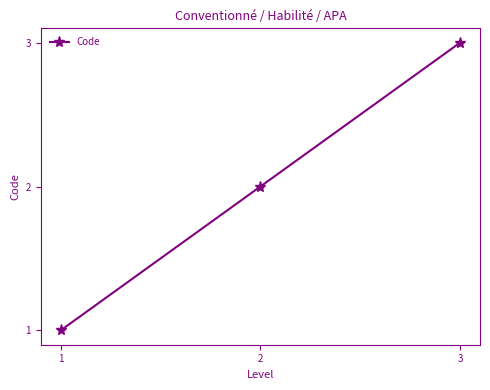

At which label is the value closest to 2?

2